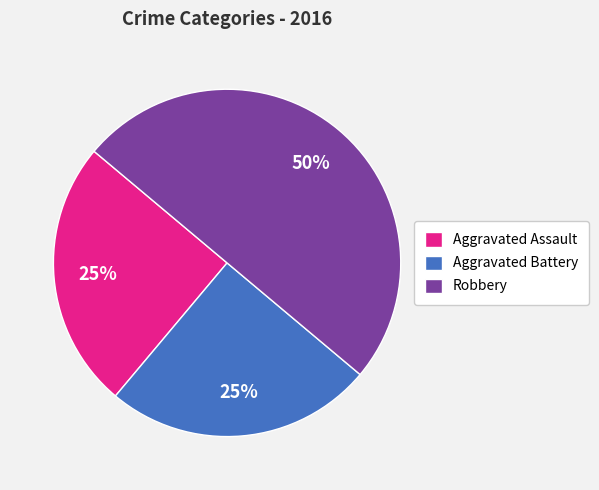

Which slice is the largest?

Robbery